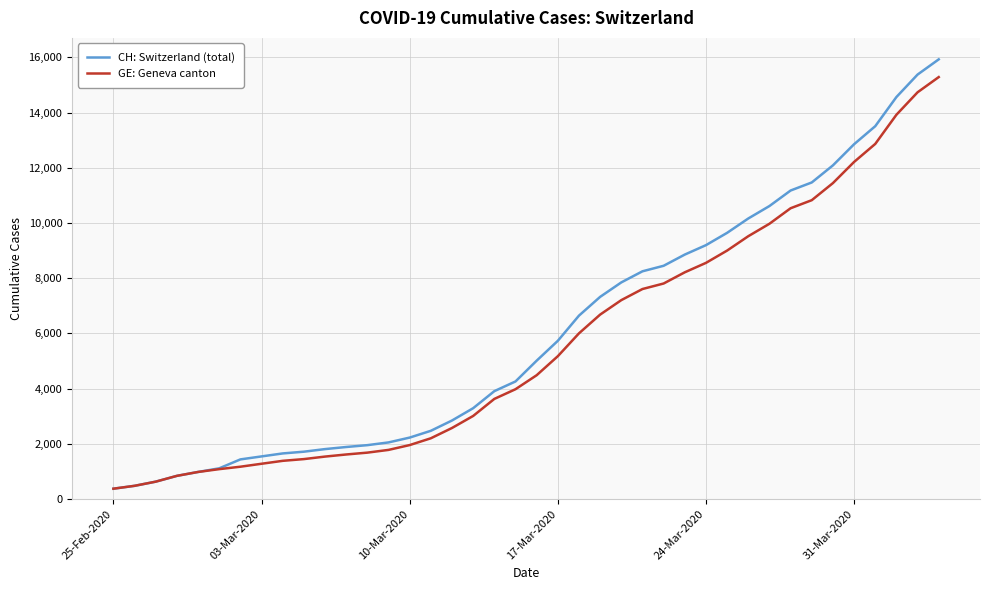

Which series has the largest range (max minus min)?

CH: Switzerland (total)